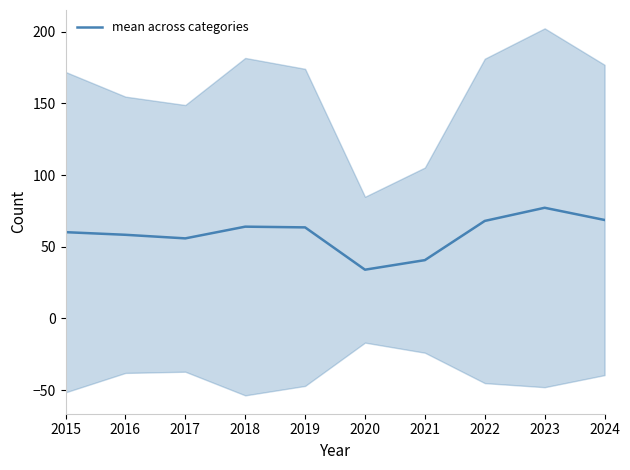

At which category does the data reach its first local peak?

2018